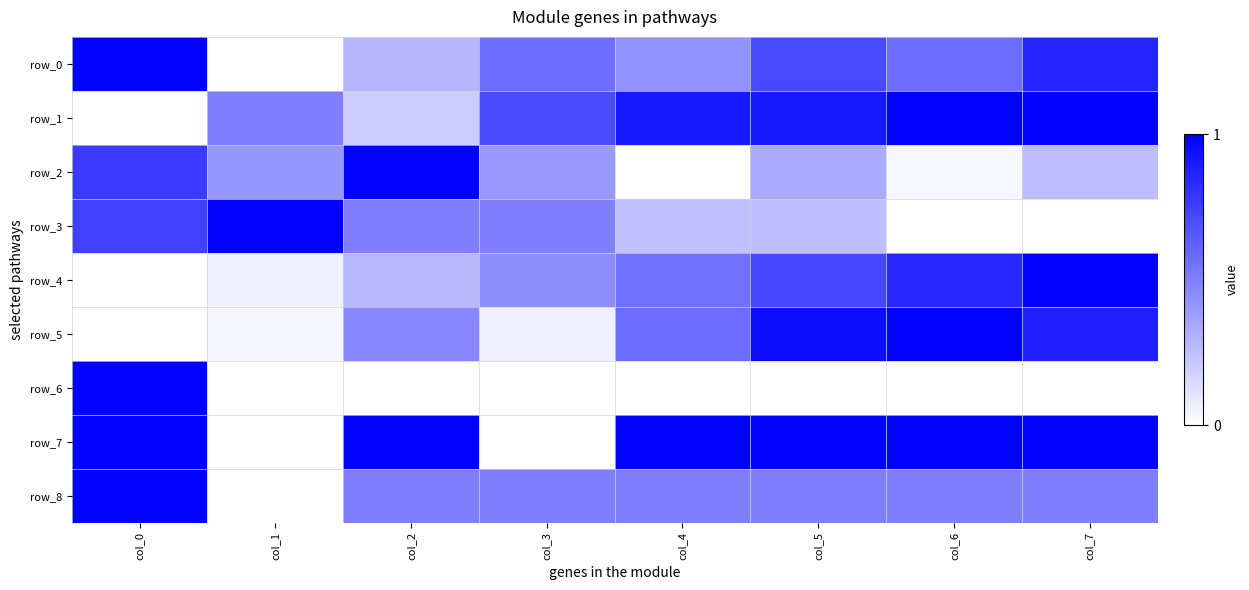

Which series has the largest range (max minus min)?

row_0